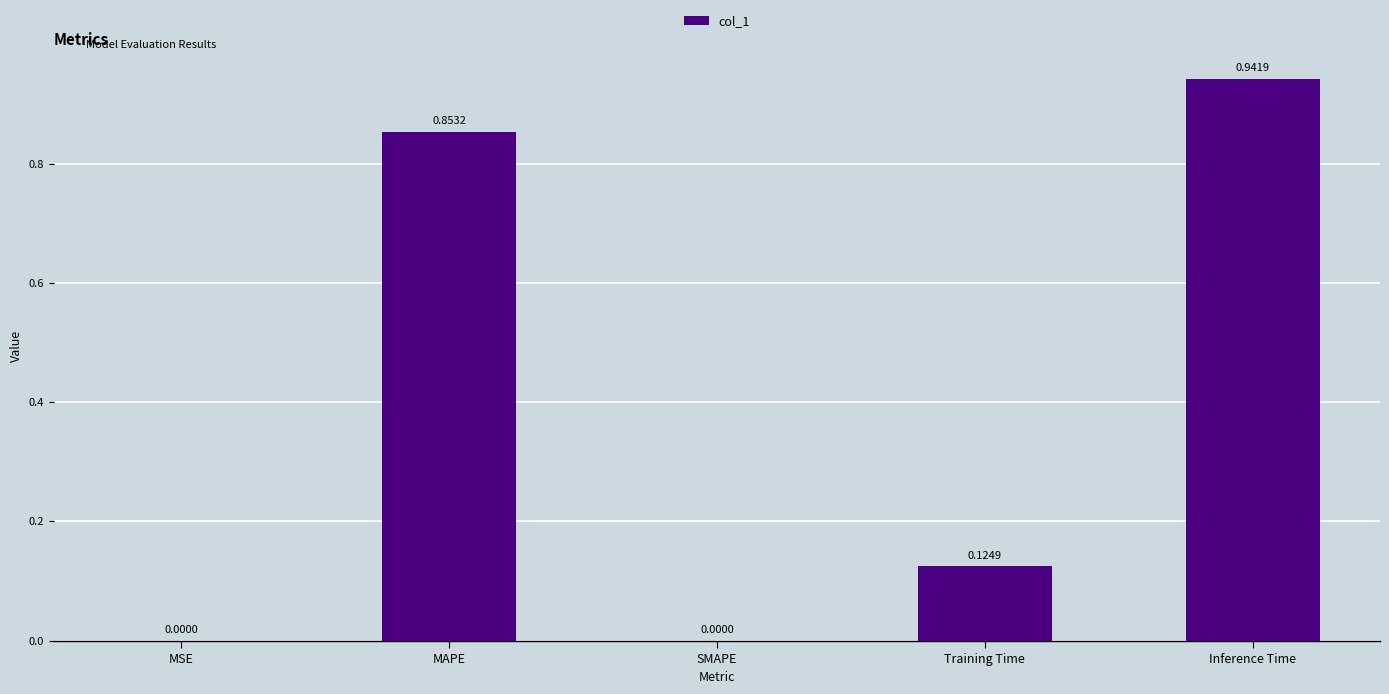

Which label corresponds to the largest value in the chart?

Inference Time